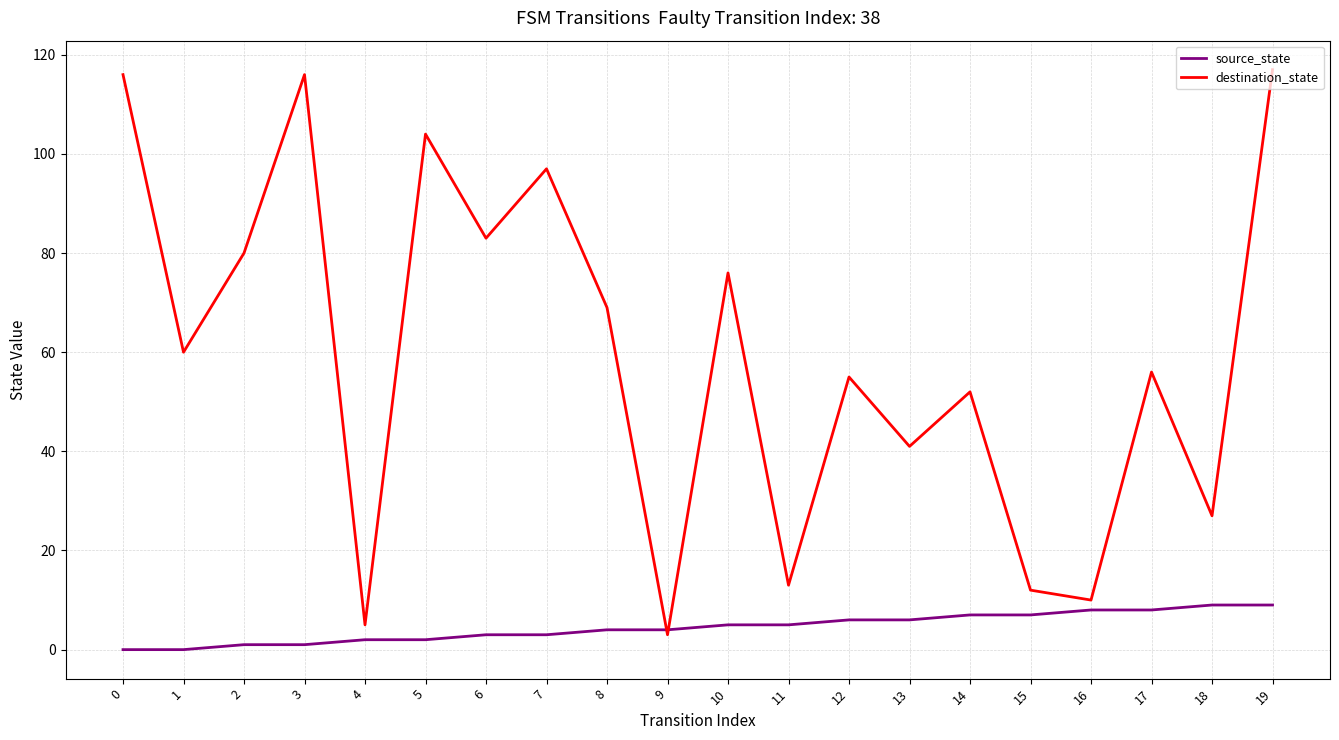

What are all the series names shown in the legend?

source_state, destination_state